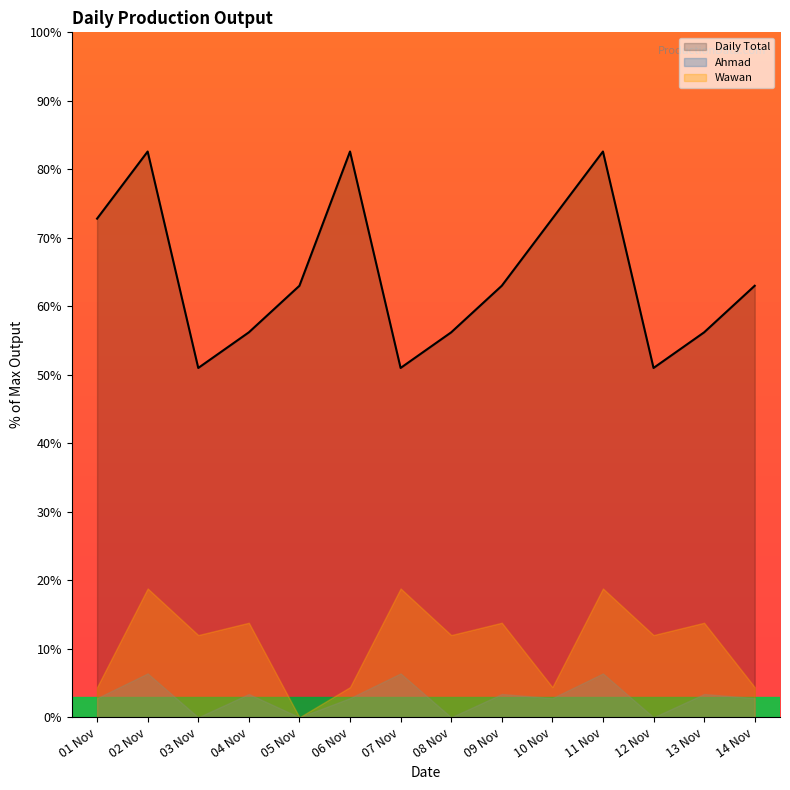

At which category does the chart reach its minimum across all series?

03 Nov